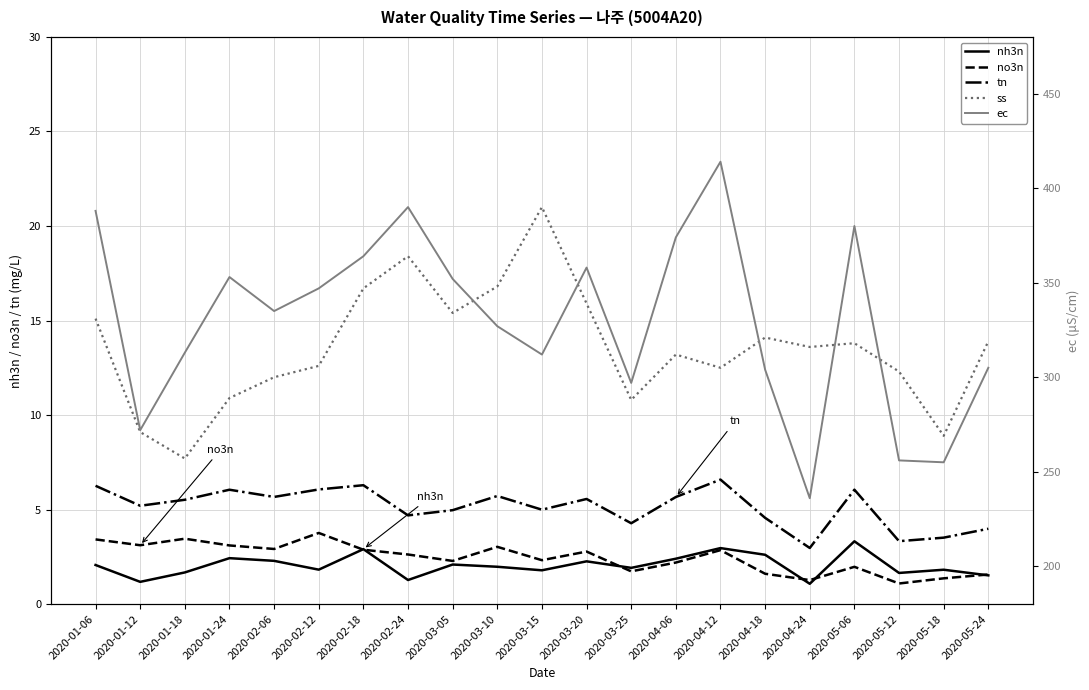

Which series has the largest total across all categories?

ec